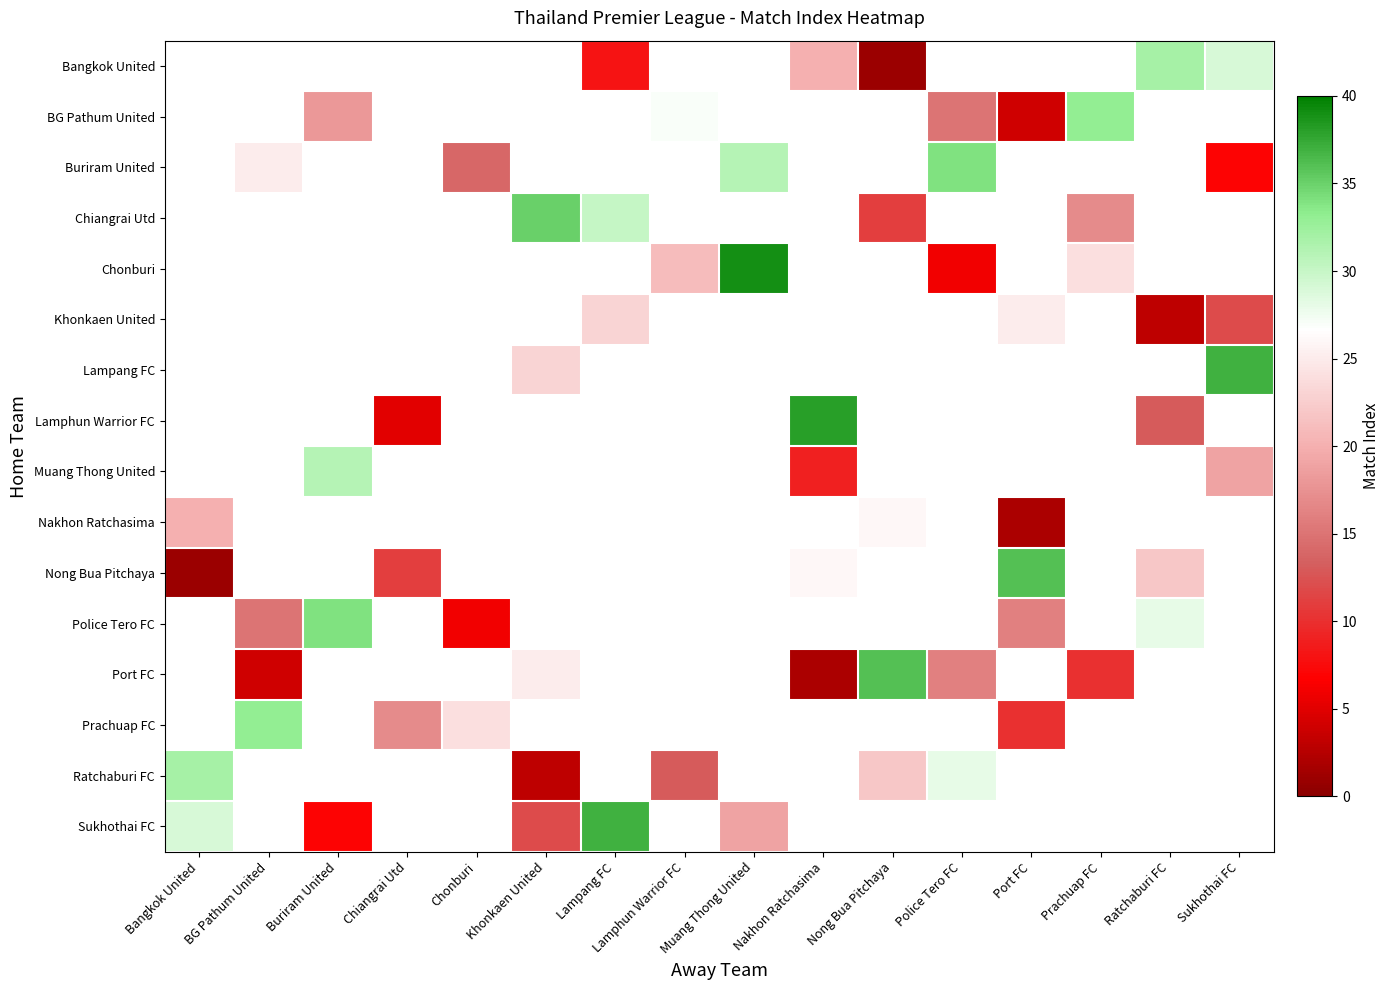

Between Lampang FC and Nong Bua Pitchaya, which is larger?

Lampang FC